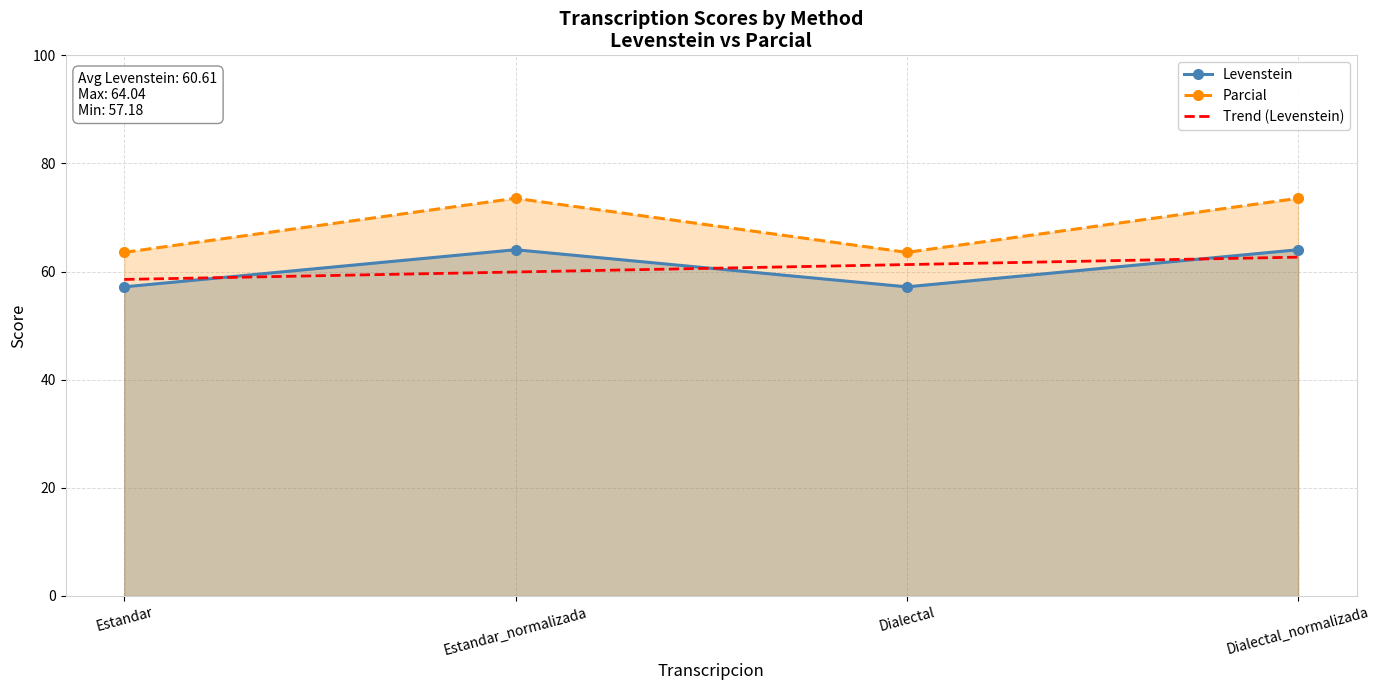

At which category does Levenstein reach its first local peak?

Estandar_normalizada